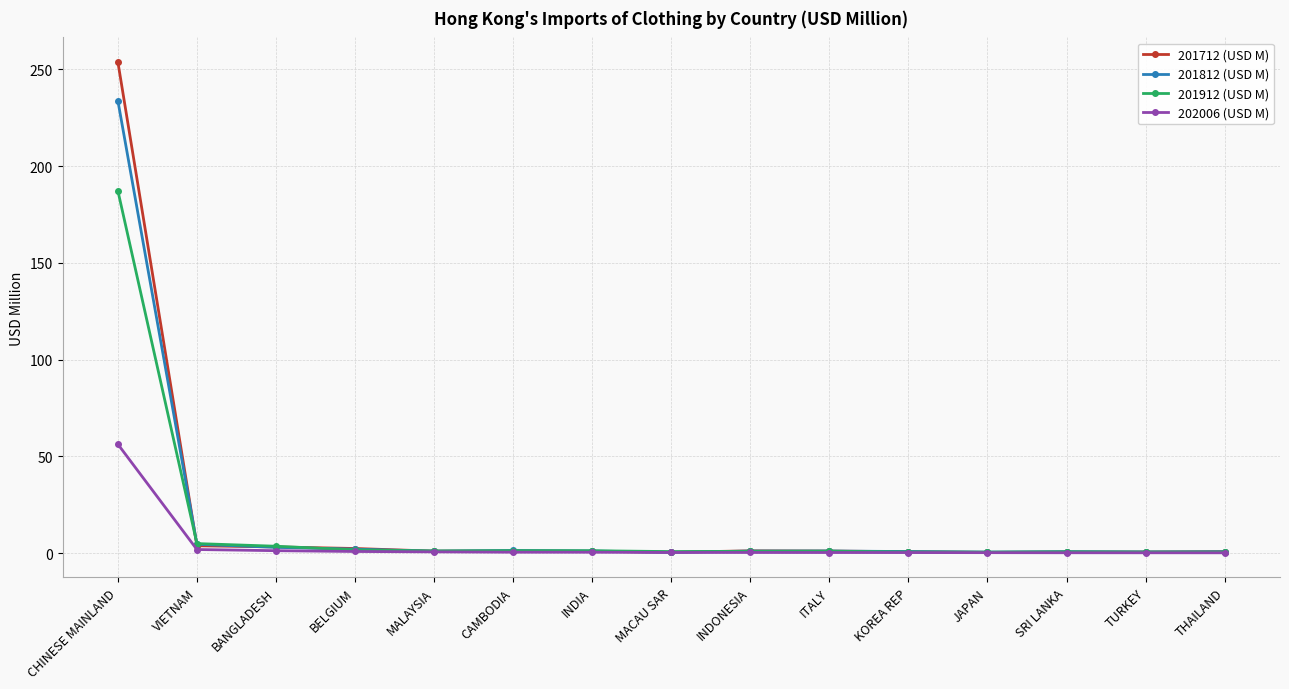

How many lines are shown in the chart?

4